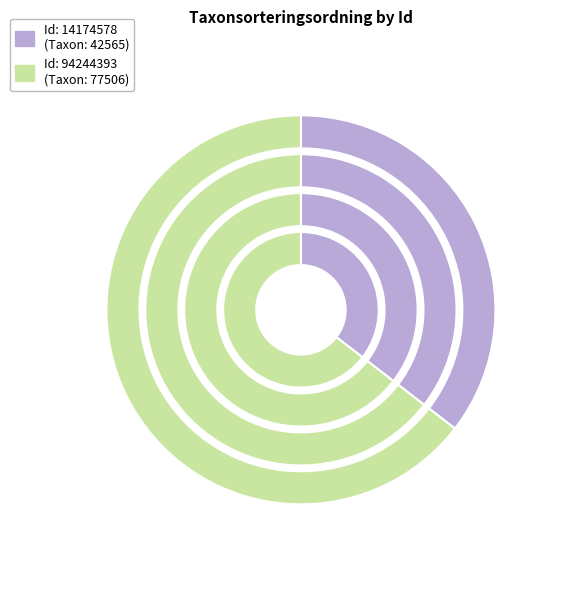

Is there any slice that represents more than half of the pie?

Yes